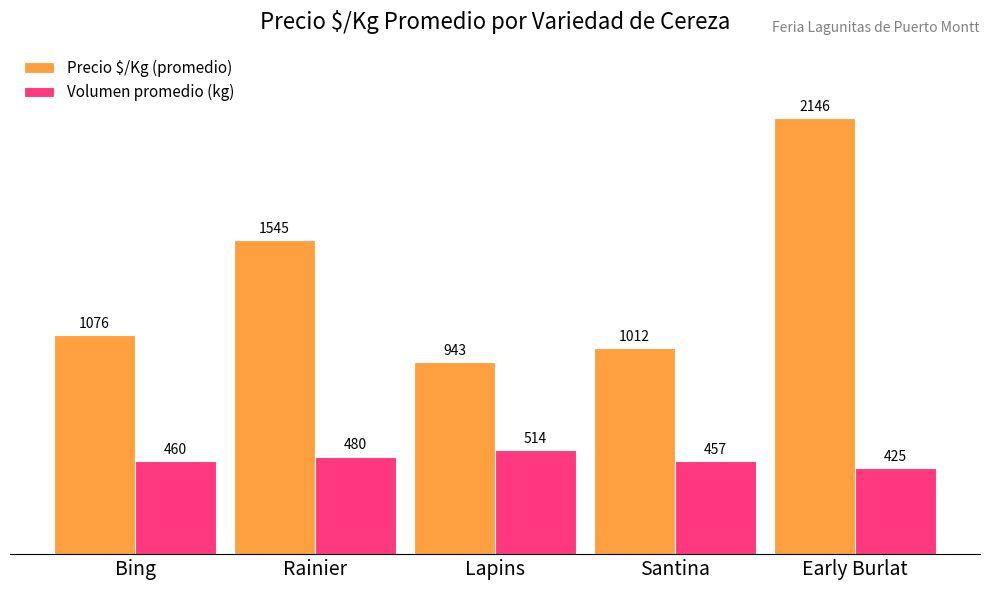

What is the highest value of the Precio $/Kg (promedio) series?

2146